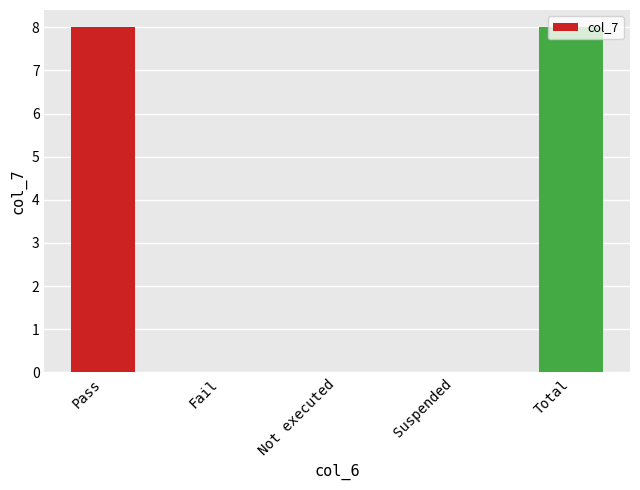

The value at Not executed is 0. True or false?

True